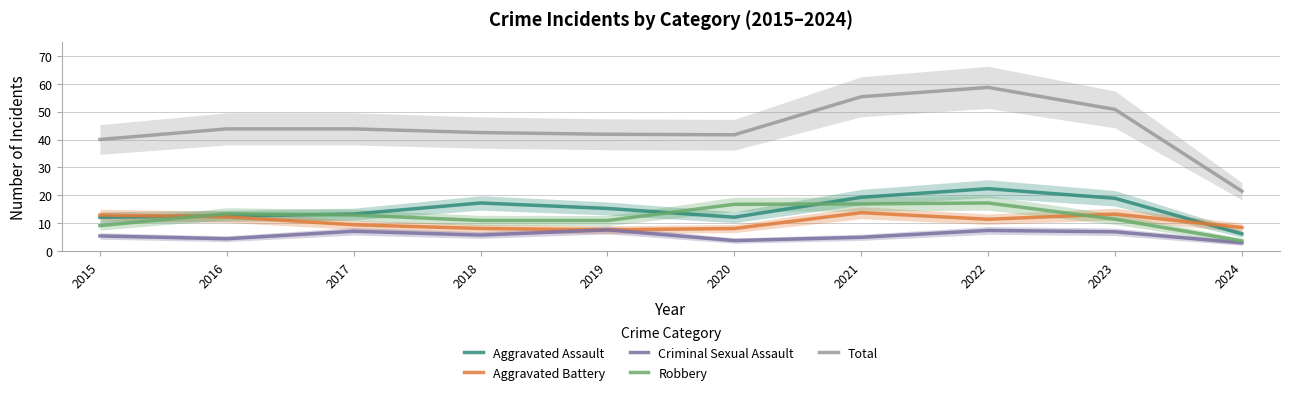

What is the lowest value of the Aggravated Battery series?

7.7